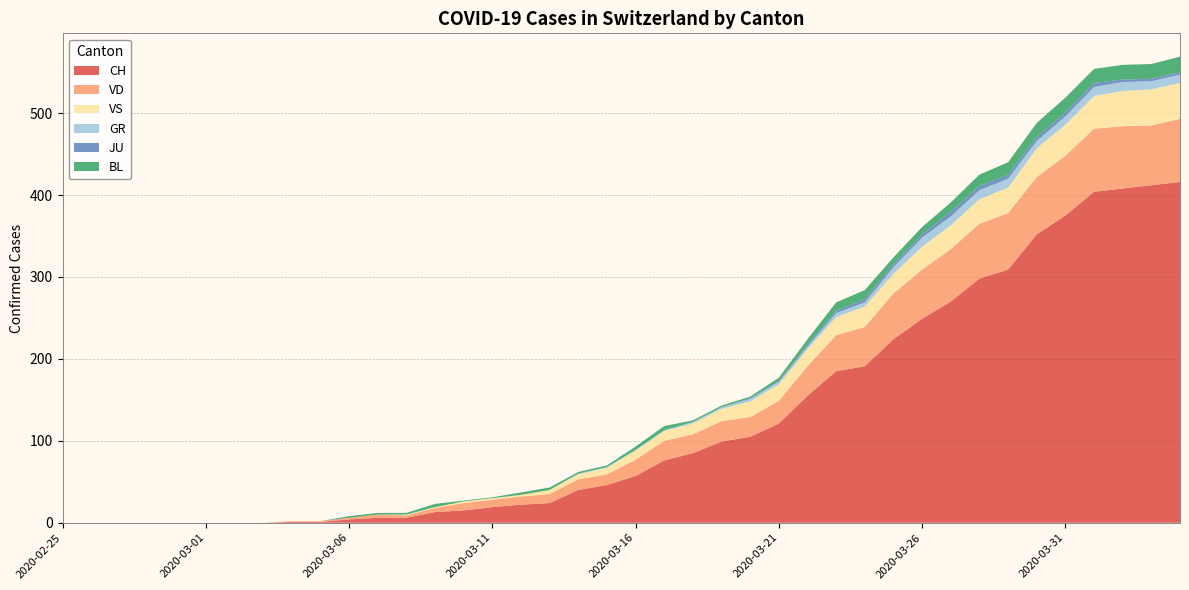

Reading left to right, extract all data points from this chart.

CH: 2020-02-25=0	2020-02-26=0	2020-02-27=0	2020-02-28=0	2020-02-29=0	2020-03-01=0	2020-03-02=0	2020-03-03=0	2020-03-04=1	2020-03-05=1	2020-03-06=4	2020-03-07=6	2020-03-08=6	2020-03-09=13	2020-03-10=15	2020-03-11=19	2020-03-12=22	2020-03-13=24	2020-03-14=40	2020-03-15=46	2020-03-16=57	2020-03-17=76	2020-03-18=85	2020-03-19=99	2020-03-20=105	2020-03-21=121	2020-03-22=155	2020-03-23=185	2020-03-24=191	2020-03-25=224	2020-03-26=249	2020-03-27=270	2020-03-28=298	2020-03-29=309	2020-03-30=352	2020-03-31=375	2020-04-01=404	2020-04-02=408	2020-04-03=412	2020-04-04=416
GR: 2020-02-25=0	2020-02-26=0	2020-02-27=0	2020-02-28=0	2020-02-29=0	2020-03-01=0	2020-03-02=0	2020-03-03=0	2020-03-04=0	2020-03-05=0	2020-03-06=0	2020-03-07=0	2020-03-08=0	2020-03-09=0	2020-03-10=0	2020-03-11=0	2020-03-12=0	2020-03-13=0	2020-03-14=1	2020-03-15=1	2020-03-16=1	2020-03-17=1	2020-03-18=2	2020-03-19=2	2020-03-20=3	2020-03-21=3	2020-03-22=3	2020-03-23=5	2020-03-24=5	2020-03-25=8	2020-03-26=11	2020-03-27=11	2020-03-28=11	2020-03-29=11	2020-03-30=9	2020-03-31=10	2020-04-01=11	2020-04-02=11	2020-04-03=10	2020-04-04=10
JU: 2020-02-25=0	2020-02-26=0	2020-02-27=0	2020-02-28=0	2020-02-29=0	2020-03-01=0	2020-03-02=0	2020-03-03=0	2020-03-04=0	2020-03-05=0	2020-03-06=0	2020-03-07=0	2020-03-08=0	2020-03-09=0	2020-03-10=0	2020-03-11=0	2020-03-12=0	2020-03-13=0	2020-03-14=0	2020-03-15=0	2020-03-16=0	2020-03-17=0	2020-03-18=0	2020-03-19=0	2020-03-20=1	2020-03-21=1	2020-03-22=2	2020-03-23=3	2020-03-24=4	2020-03-25=4	2020-03-26=4	2020-03-27=6	2020-03-28=5	2020-03-29=5	2020-03-30=5	2020-03-31=5	2020-04-01=5	2020-04-02=3	2020-04-03=3	2020-04-04=3
VS: 2020-02-25=0	2020-02-26=0	2020-02-27=0	2020-02-28=0	2020-02-29=0	2020-03-01=0	2020-03-02=0	2020-03-03=0	2020-03-04=0	2020-03-05=0	2020-03-06=0	2020-03-07=0	2020-03-08=1	2020-03-09=1	2020-03-10=2	2020-03-11=2	2020-03-12=2	2020-03-13=5	2020-03-14=6	2020-03-15=8	2020-03-16=11	2020-03-17=12	2020-03-18=13	2020-03-19=15	2020-03-20=19	2020-03-21=20	2020-03-22=21	2020-03-23=22	2020-03-24=25	2020-03-25=24	2020-03-26=28	2020-03-27=29	2020-03-28=30	2020-03-29=31	2020-03-30=35	2020-03-31=38	2020-04-01=40	2020-04-02=43	2020-04-03=44	2020-04-04=44
BL: 2020-02-25=0	2020-02-26=0	2020-02-27=0	2020-02-28=0	2020-02-29=0	2020-03-01=0	2020-03-02=0	2020-03-03=0	2020-03-04=0	2020-03-05=0	2020-03-06=2	2020-03-07=2	2020-03-08=2	2020-03-09=4	2020-03-10=1	2020-03-11=1	2020-03-12=3	2020-03-13=3	2020-03-14=2	2020-03-15=2	2020-03-16=4	2020-03-17=5	2020-03-18=2	2020-03-19=2	2020-03-20=2	2020-03-21=4	2020-03-22=7	2020-03-23=10	2020-03-24=11	2020-03-25=8	2020-03-26=9	2020-03-27=11	2020-03-28=14	2020-03-29=15	2020-03-30=17	2020-03-31=18	2020-04-01=17	2020-04-02=18	2020-04-03=18	2020-04-04=19
VD: 2020-02-25=0	2020-02-26=0	2020-02-27=0	2020-02-28=0	2020-02-29=0	2020-03-01=0	2020-03-02=0	2020-03-03=0	2020-03-04=1	2020-03-05=1	2020-03-06=2	2020-03-07=4	2020-03-08=3	2020-03-09=5	2020-03-10=9	2020-03-11=9	2020-03-12=10	2020-03-13=11	2020-03-14=13	2020-03-15=13	2020-03-16=20	2020-03-17=24	2020-03-18=23	2020-03-19=25	2020-03-20=24	2020-03-21=28	2020-03-22=36	2020-03-23=44	2020-03-24=48	2020-03-25=56	2020-03-26=60	2020-03-27=64	2020-03-28=67	2020-03-29=69	2020-03-30=70	2020-03-31=73	2020-04-01=77	2020-04-02=76	2020-04-03=73	2020-04-04=77